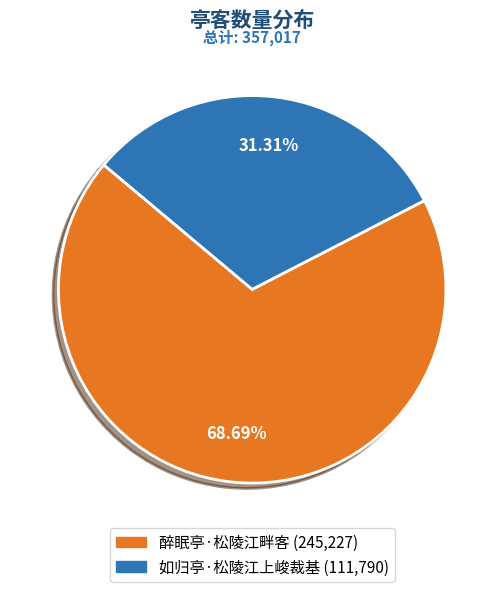

Count the number of slices in the pie.

2